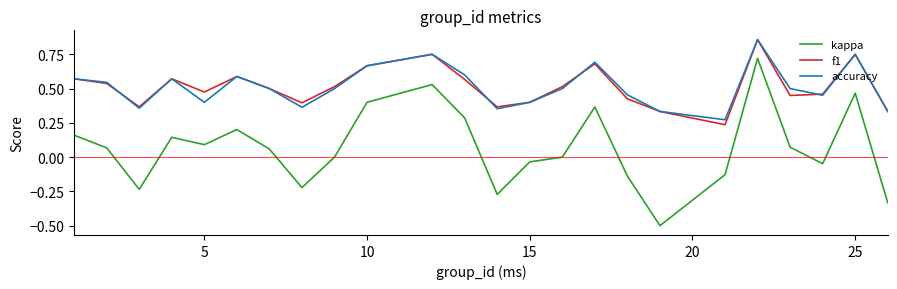

True or false: kappa and f1 intersect in this chart.

False